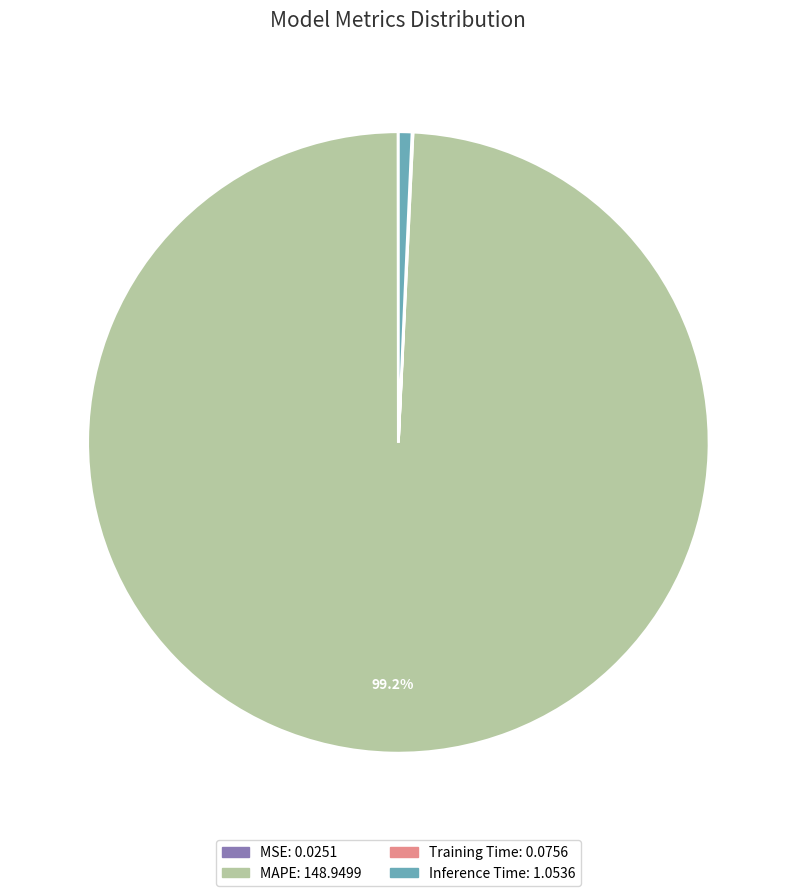

To the nearest percent, what portion does MAPE represent?

99%